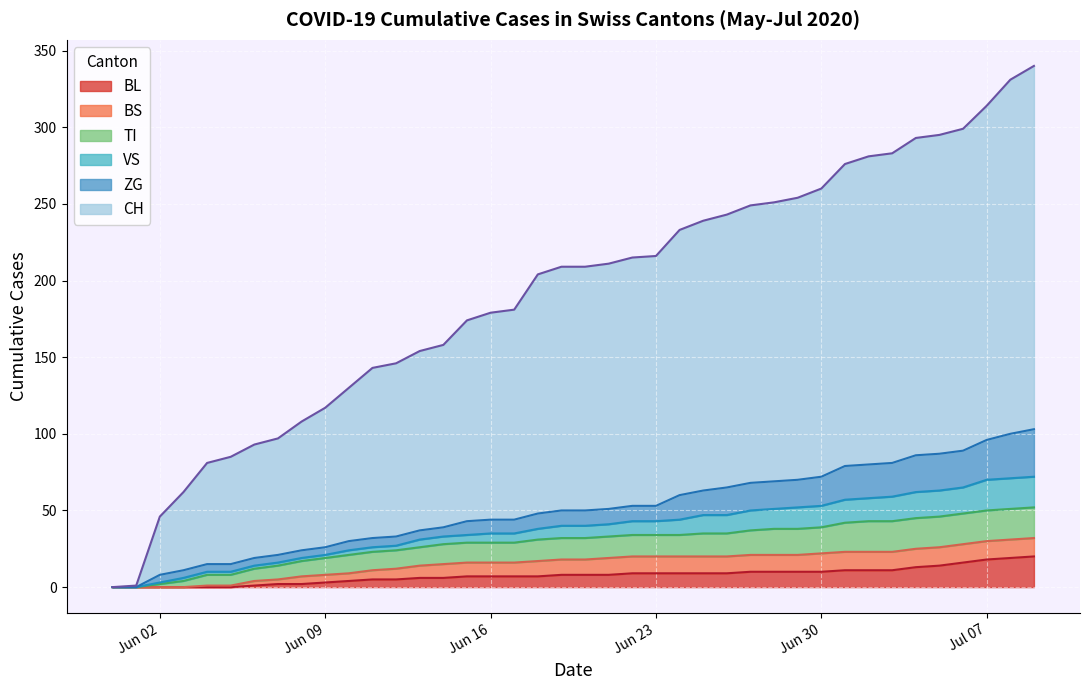

What is the value of the BL point at the 17th from the left?

7